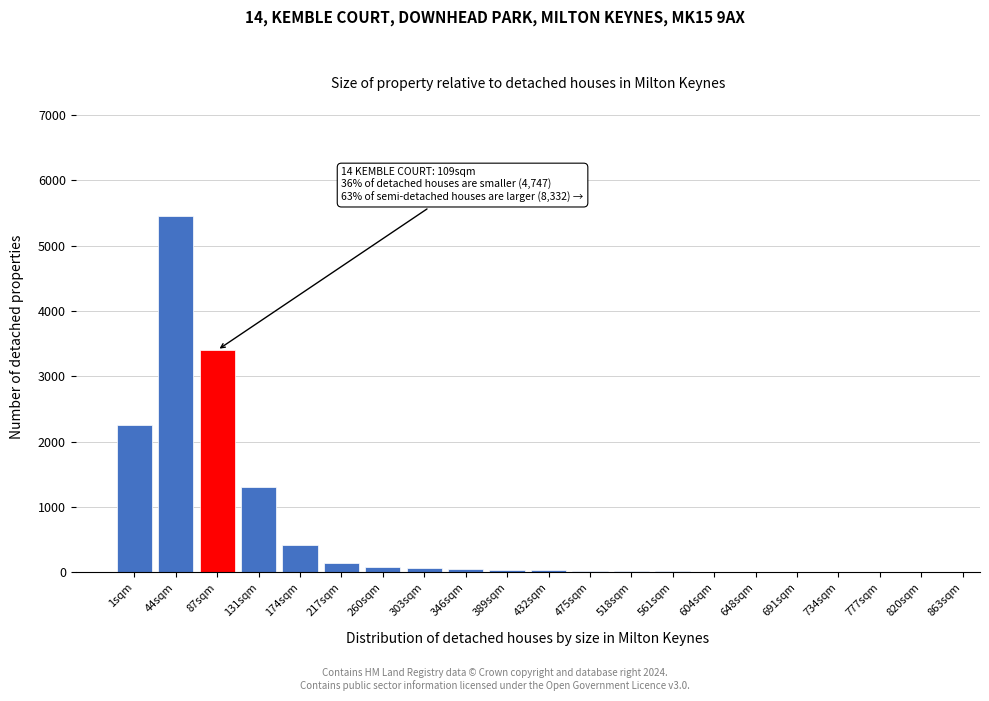

What is the sum of all values?

13321